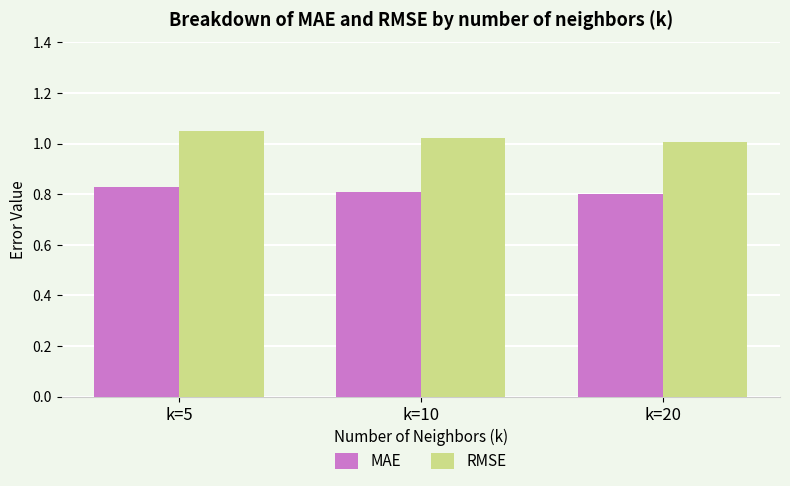

What is the sum of the RMSE values at k=20 and k=10?

2.0